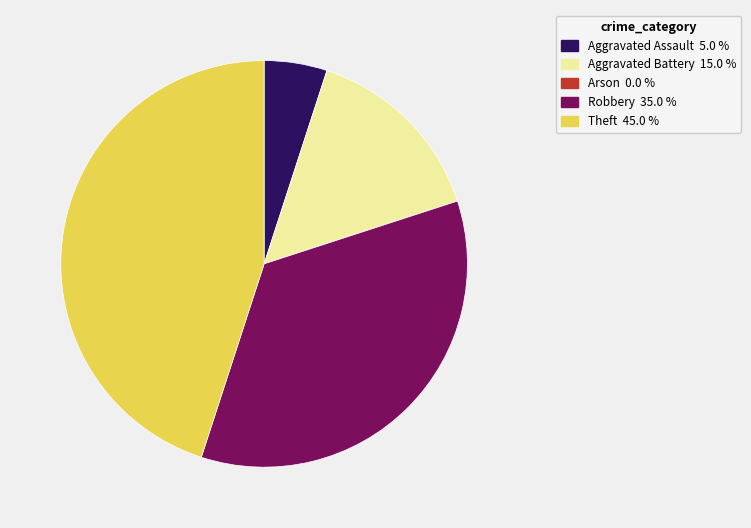

Does any single category account for the majority?

No